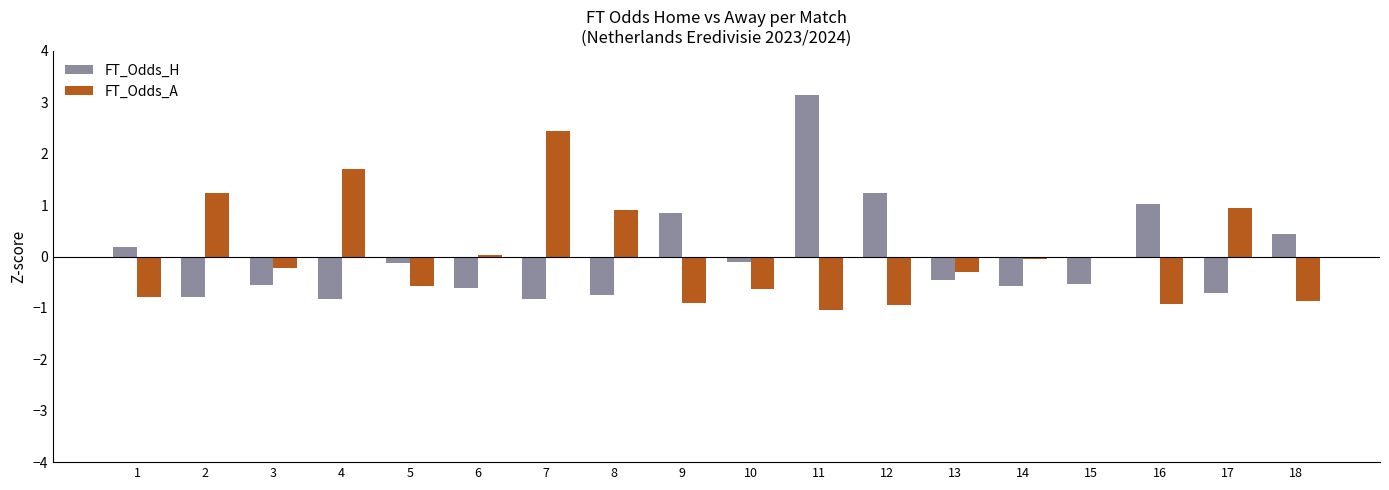

Which category has the lowest value across all series?

11